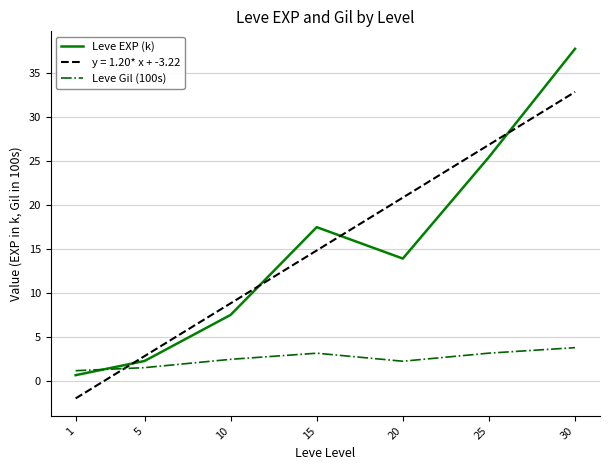

Where does the Leve Gil (100s) series first go above 2?

10